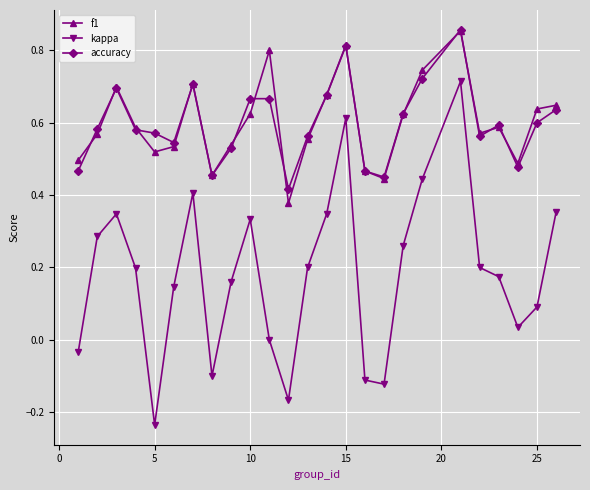

Which series has the largest range (max minus min)?

kappa